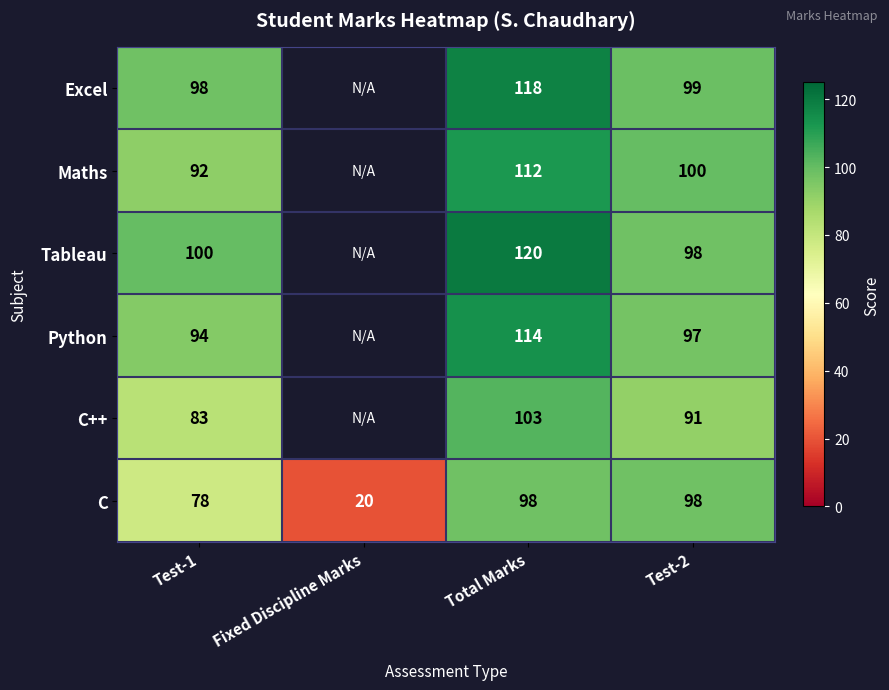

At how many categories does at least one series exceed 112?

1